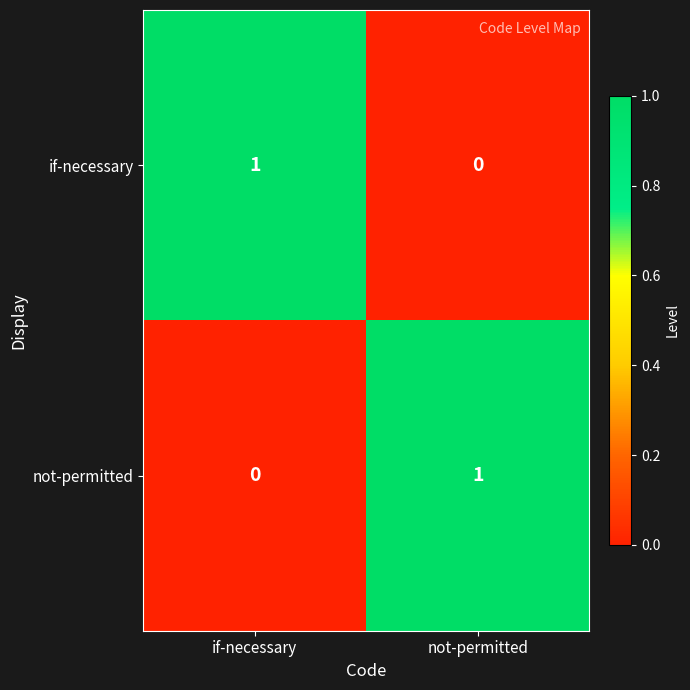

At if-necessary, list the series in order from smallest to largest.

not-permitted, if-necessary